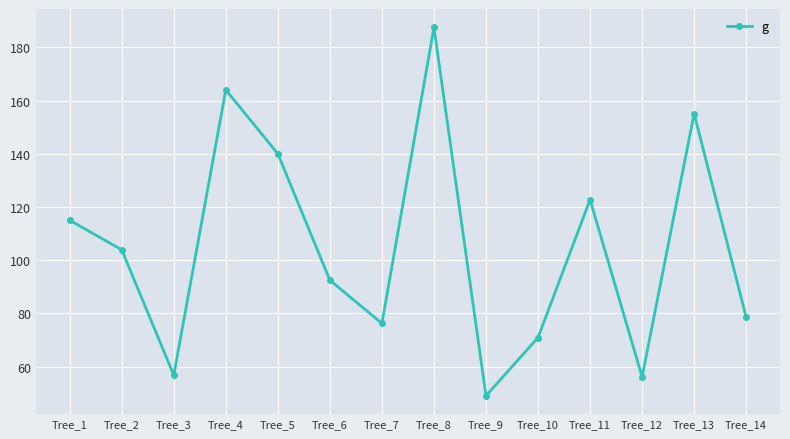

What is the minimum value shown in the chart?

49.0